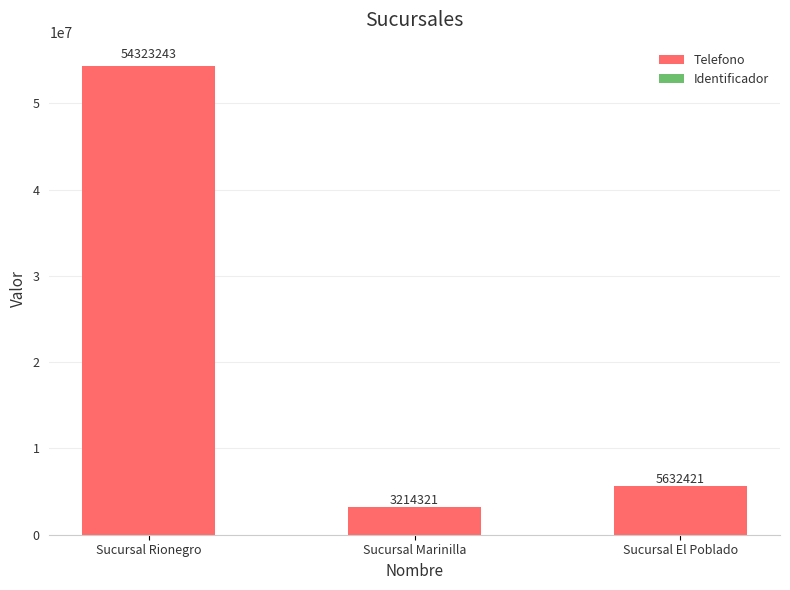

What position from the right is Sucursal Marinilla?

2